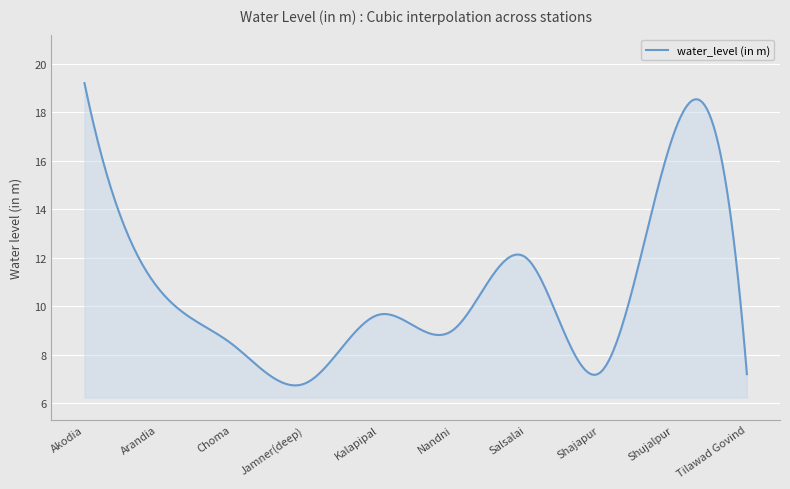

What is the difference between the maximum and minimum values?

12.5